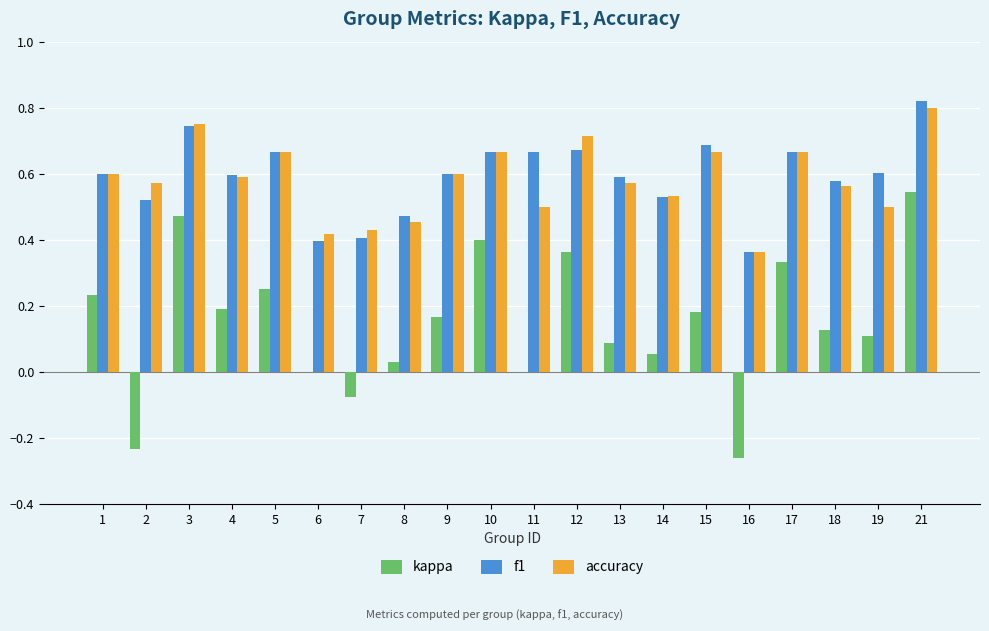

Which category has the highest value across all series?

21